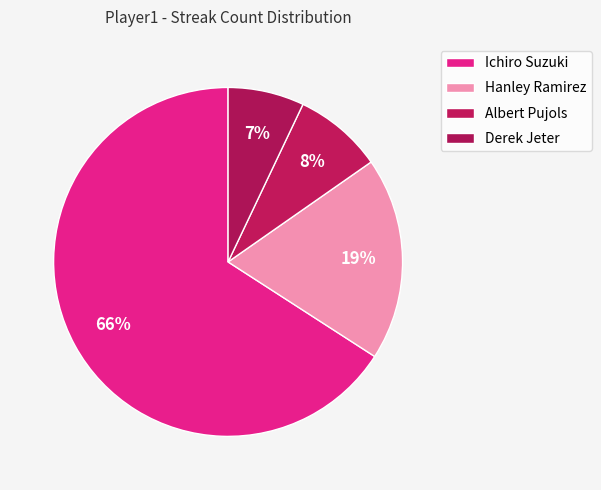

Count the number of slices in the pie.

4